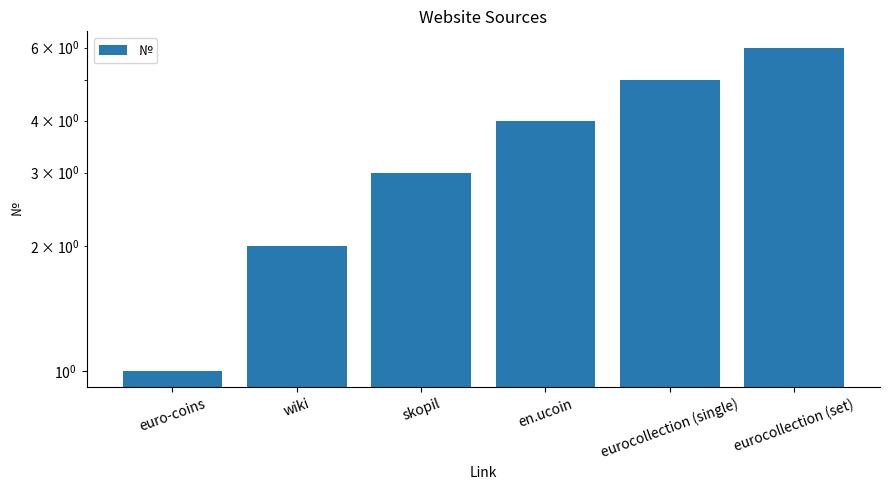

The value at wiki is 2. True or false?

True